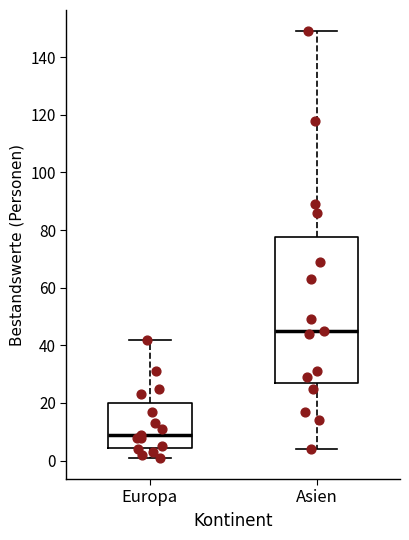

Comparing the boxes themselves (not the whiskers), which one is the tallest?

Asien